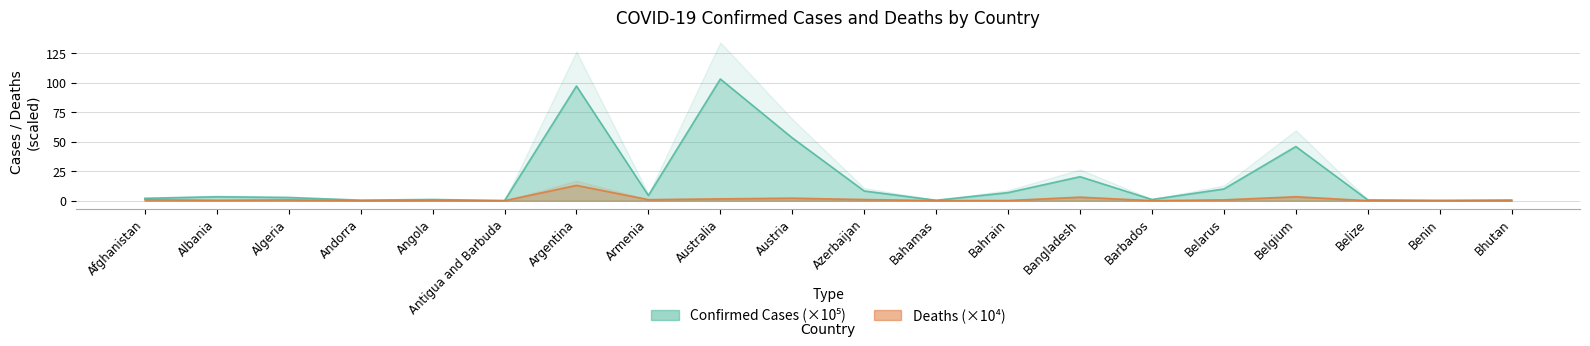

Does the chart have visible grid lines?

Yes